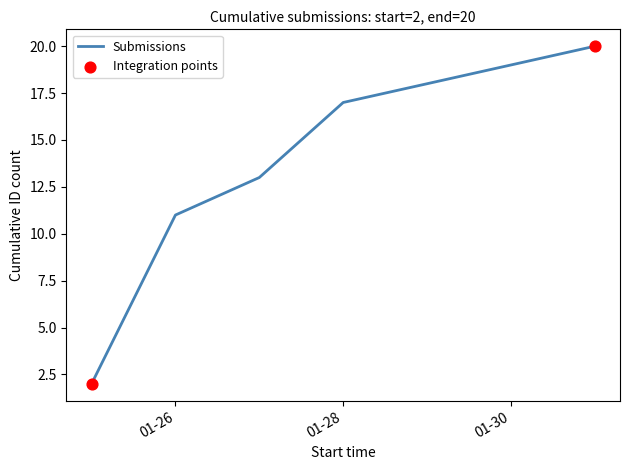

What is the difference between the second highest and second lowest values?

8